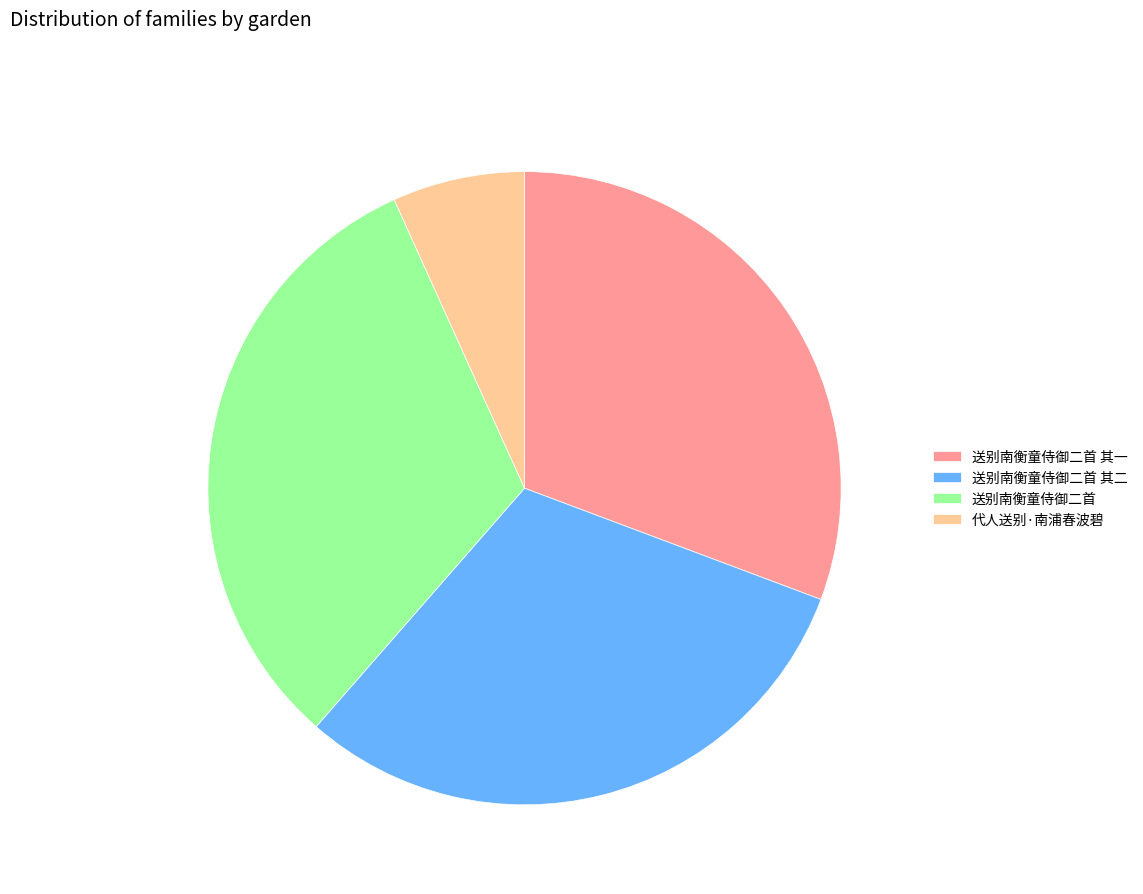

Count the number of slices in the pie.

4